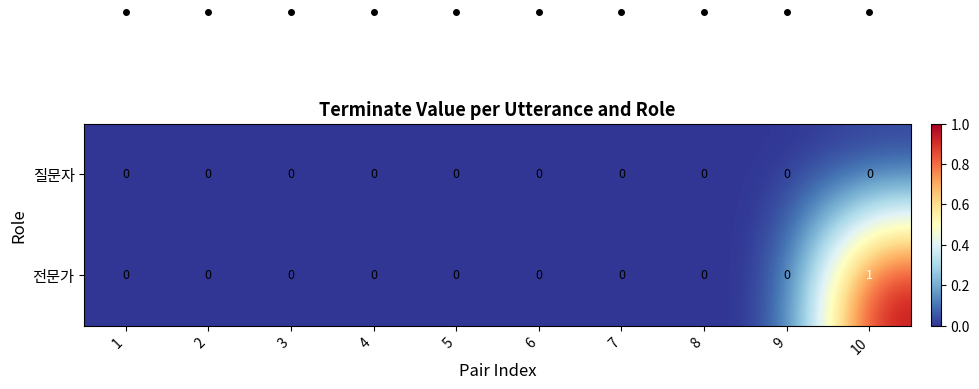

True or false: 전문가 has a value of 0 at 2.

True